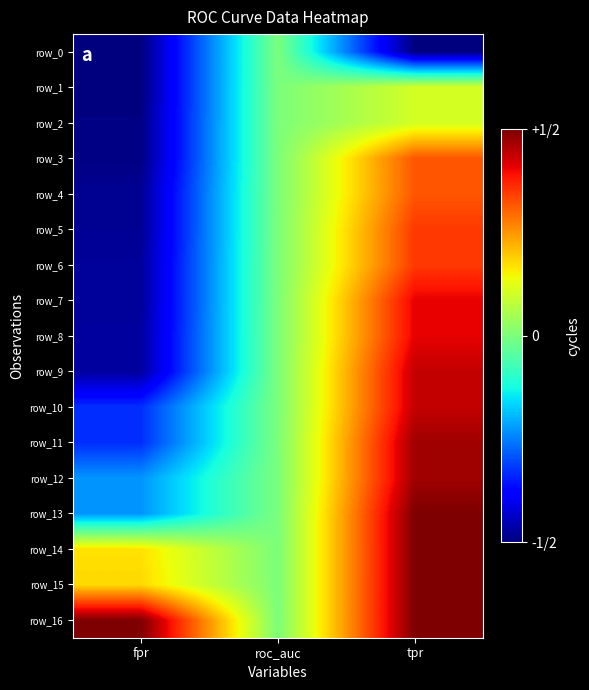

Which has a higher value, tpr or fpr?

tpr